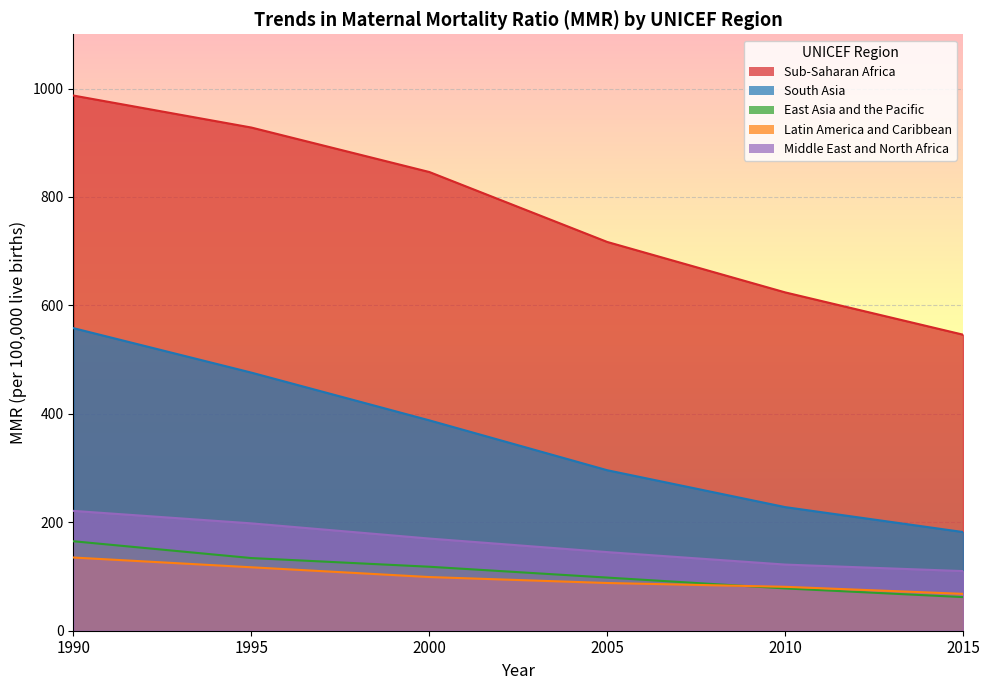

Between 2000 and 2005, which series saw the biggest shift?

Sub-Saharan Africa